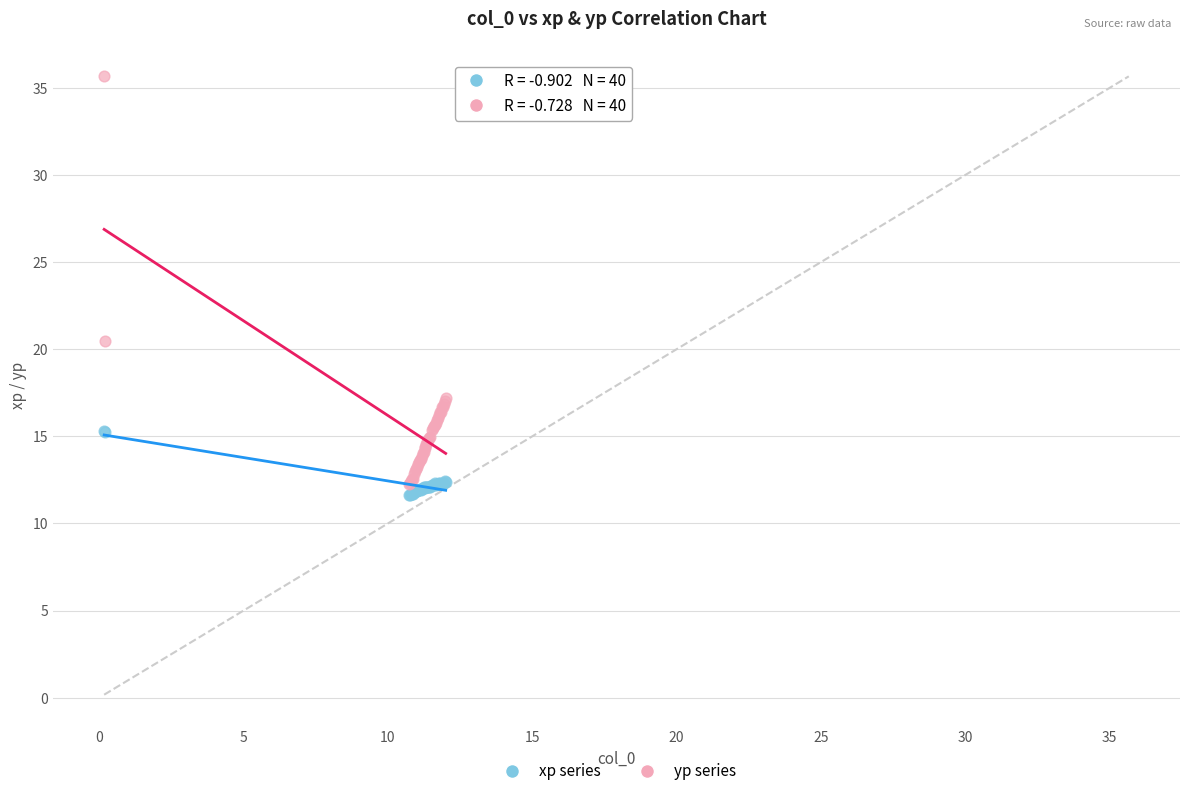

In the yp series series, what Y value is closest to 23?

20.5